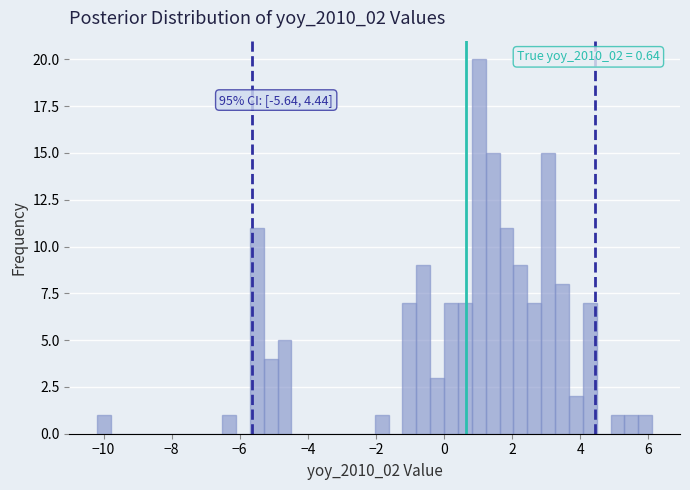

Read against the x-axis, roughly where is the centre of the tallest bar?

1.0